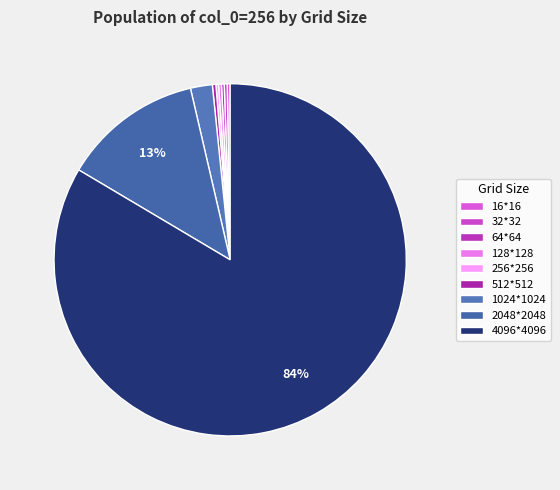

Does any single category account for the majority?

Yes